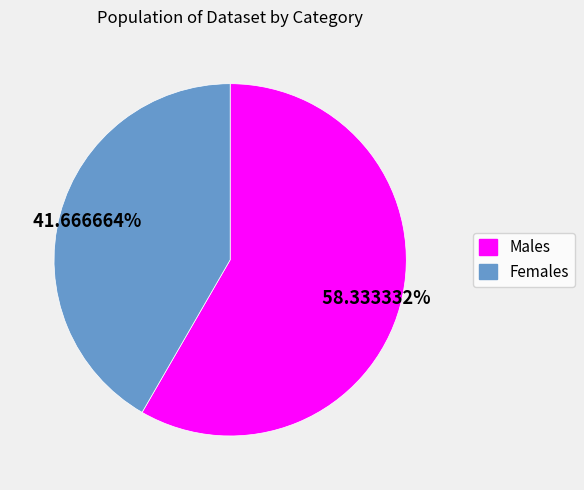

Is there any slice that represents more than half of the pie?

Yes